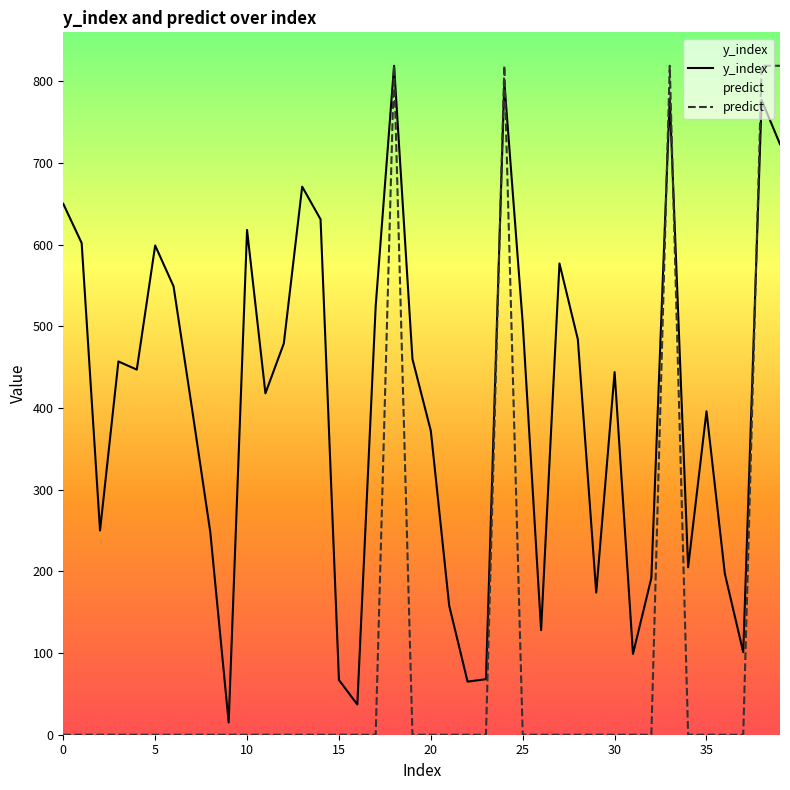

Which series has the largest range (max minus min)?

predict